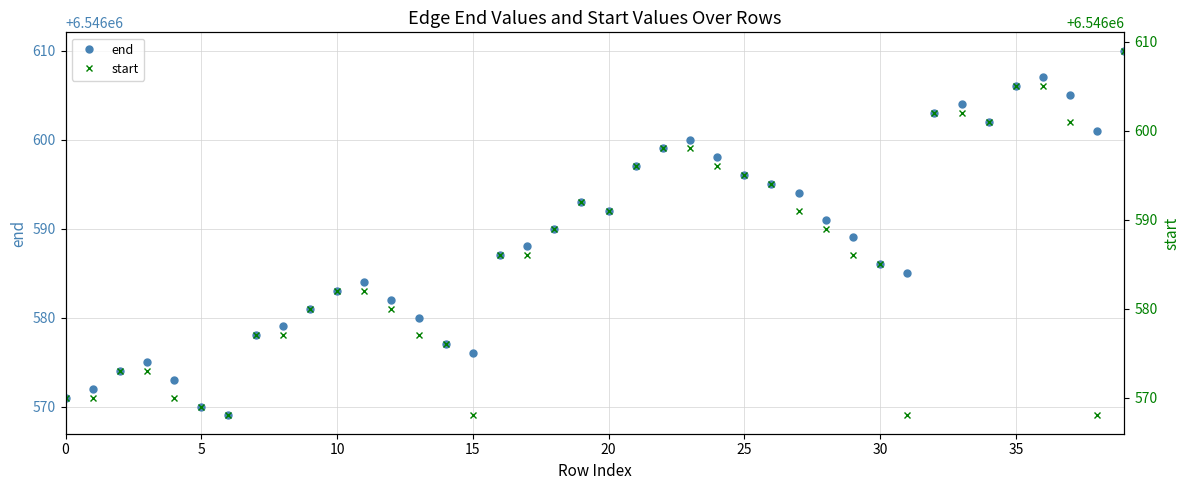

Is it true that end equals 6546592 at 20?

True